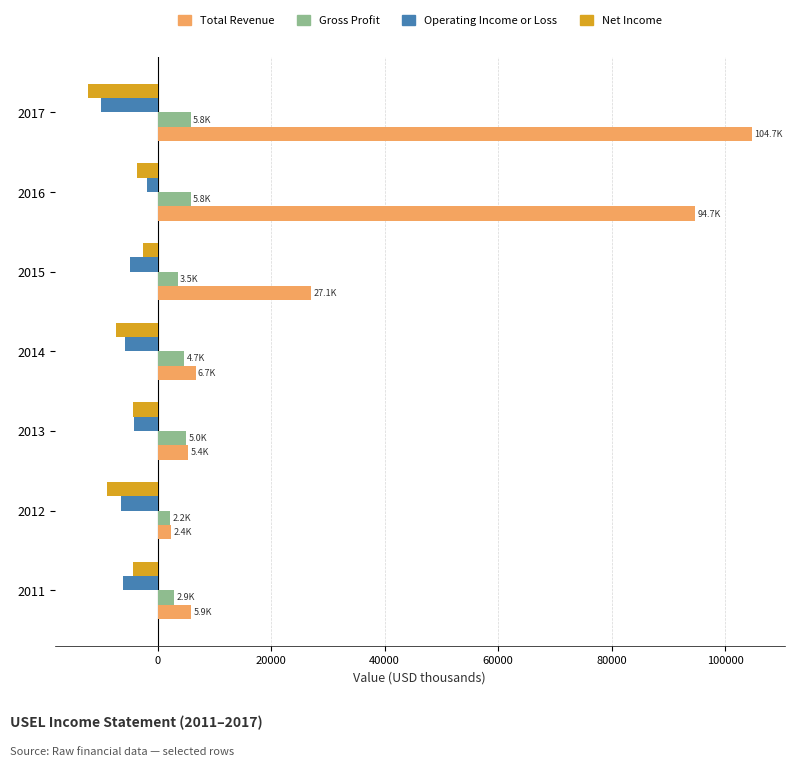

Which series has the largest range (max minus min)?

Total Revenue